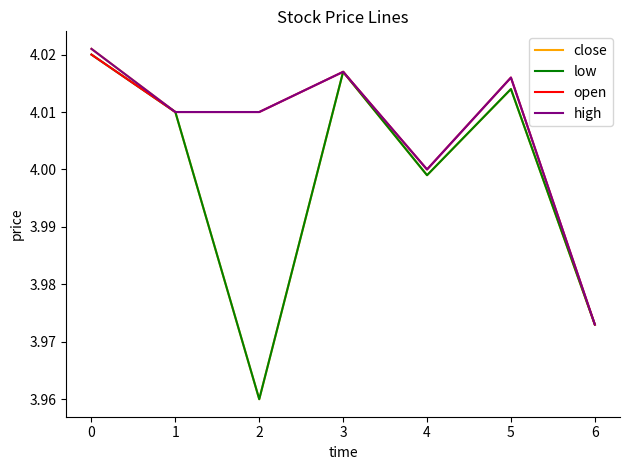

Which series has the largest range (max minus min)?

close